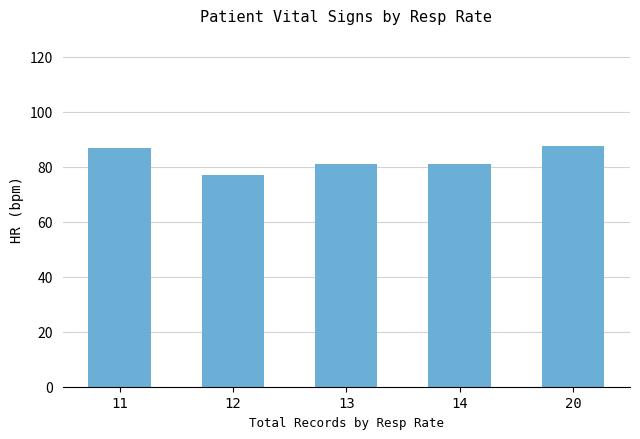

Approximately how many times larger is the value at 14 compared to 13?

1.0